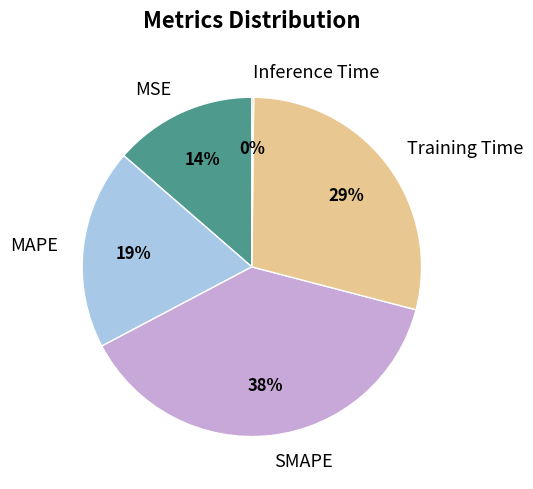

Which category has the biggest portion of the pie?

SMAPE